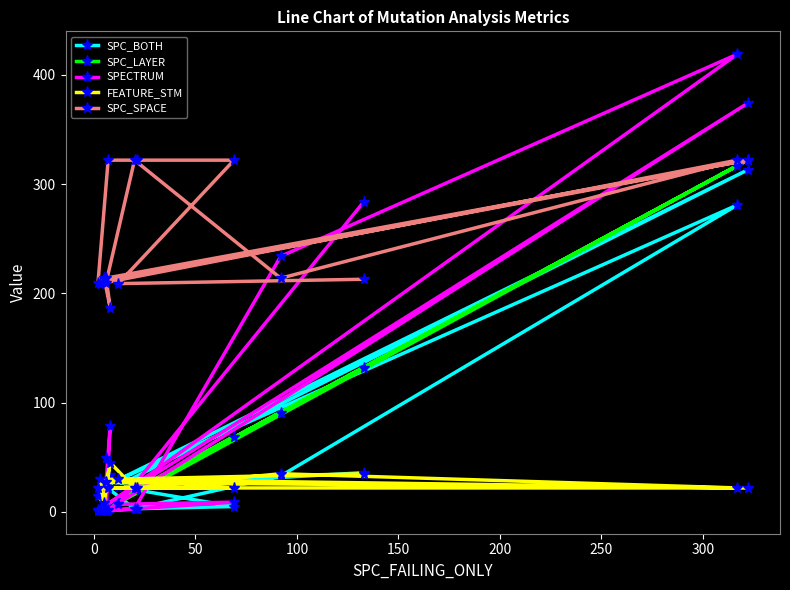

What is the difference between the maximum and minimum values in the SPC_SPACE series?

135